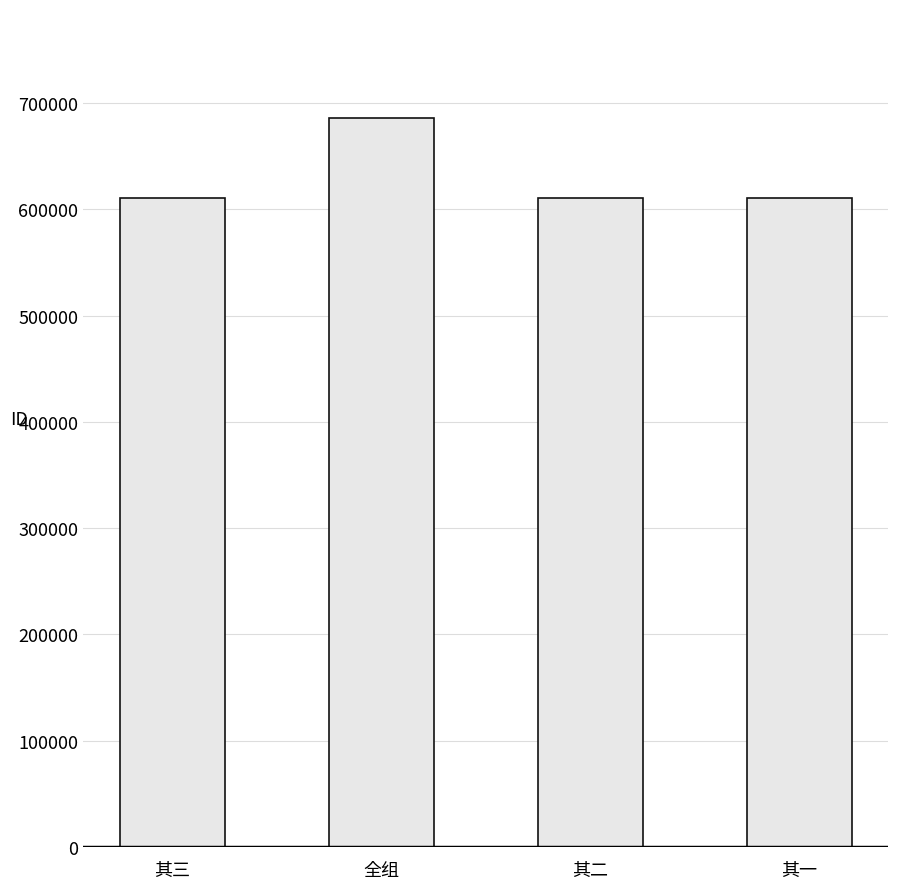

Which has a higher value, 全组 or 其三?

全组